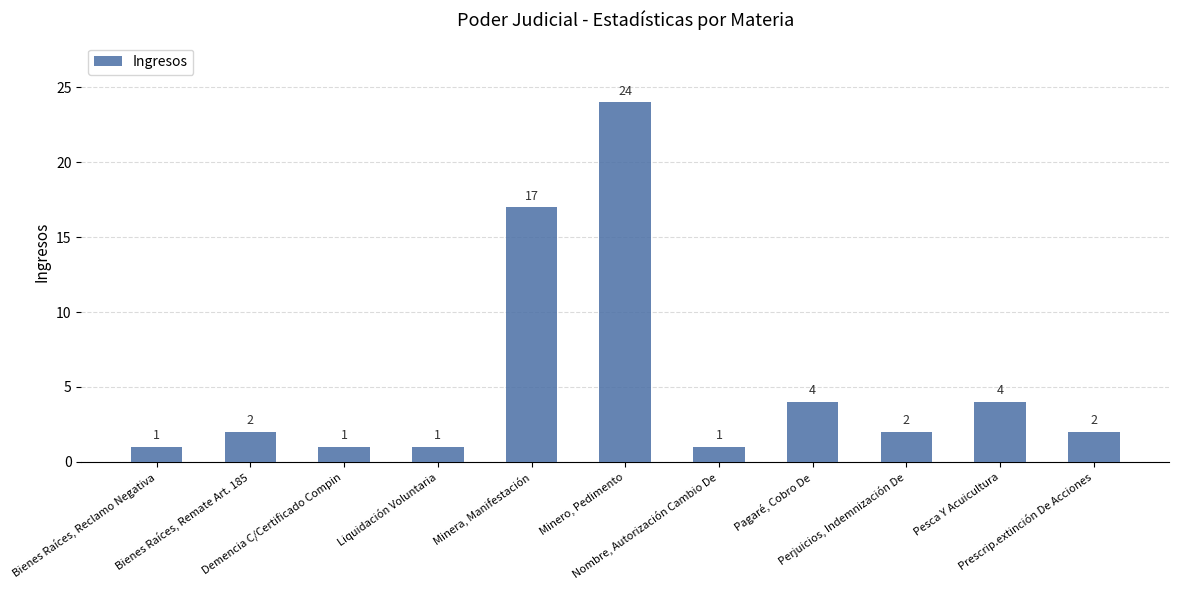

What is the change in value from Demencia C/Certificado Compin to Perjuicios, Indemnización De?

+1